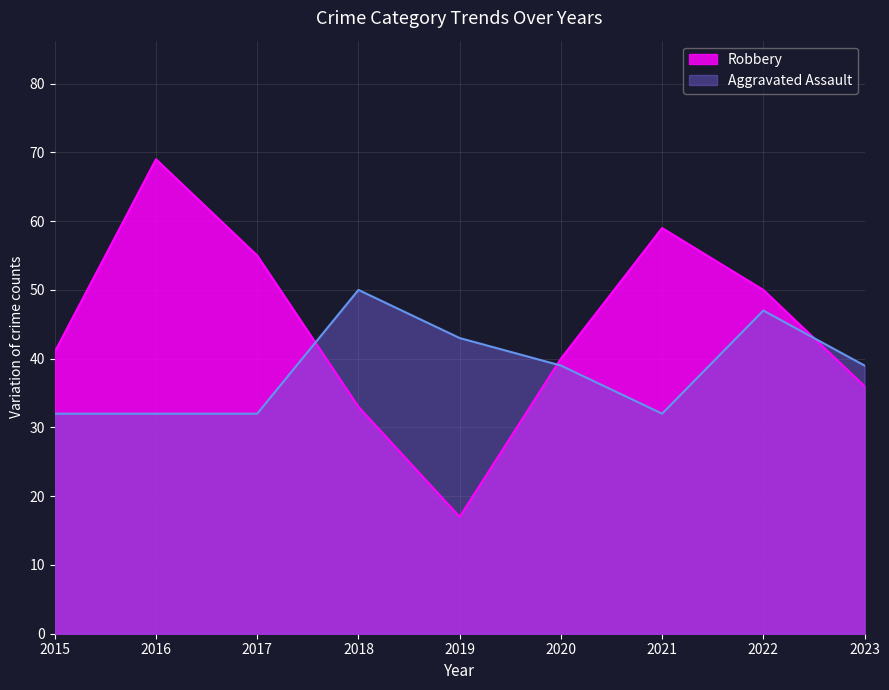

At which category does Aggravated Assault reach its first local peak?

2018